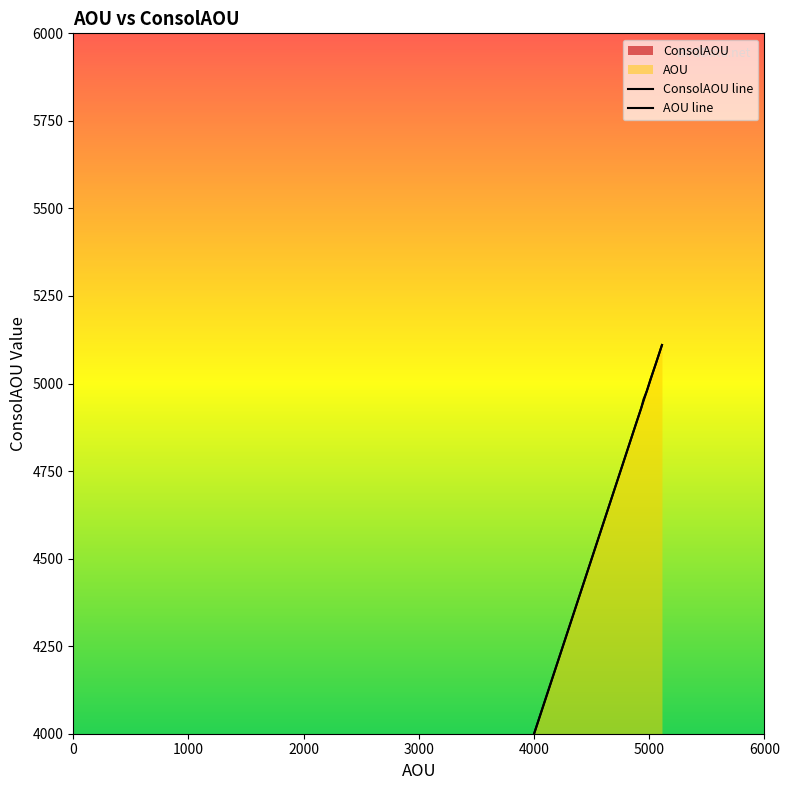

Is it true that ConsolAOU equals 7092 at 4650?

False